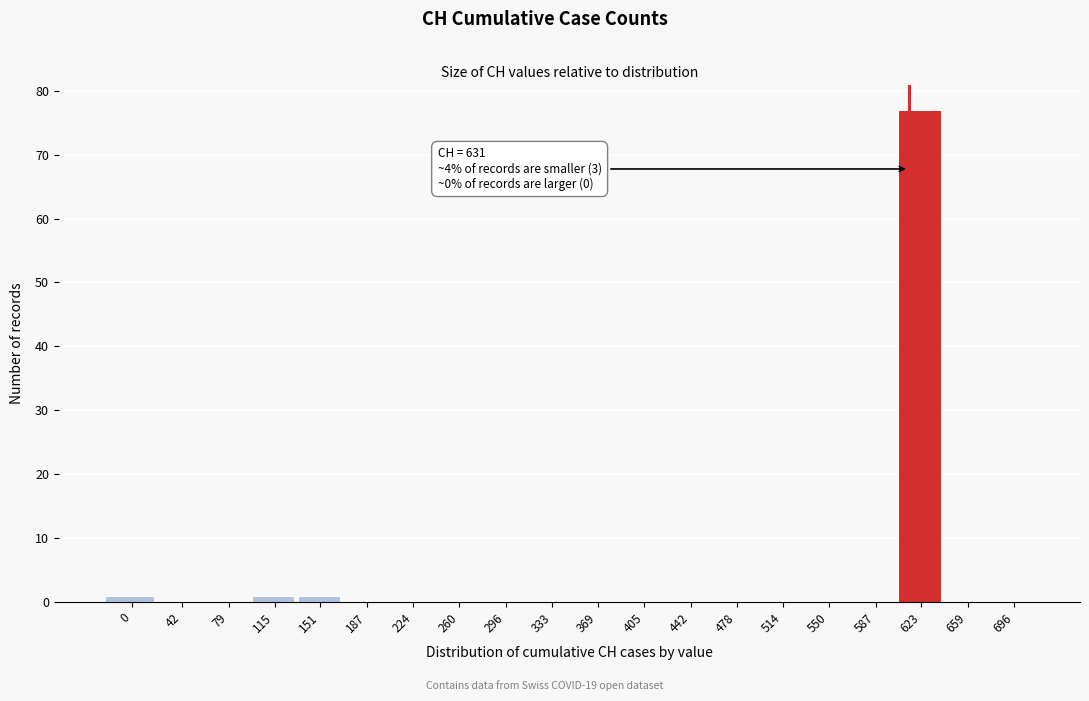

Reading left to right, list all the values displayed in this chart.

0=1	42=0	79=0	115=1	151=1	187=0	224=0	260=0	296=0	333=0	369=0	405=0	442=0	478=0	514=0	550=0	587=0	623=77	659=0	696=0